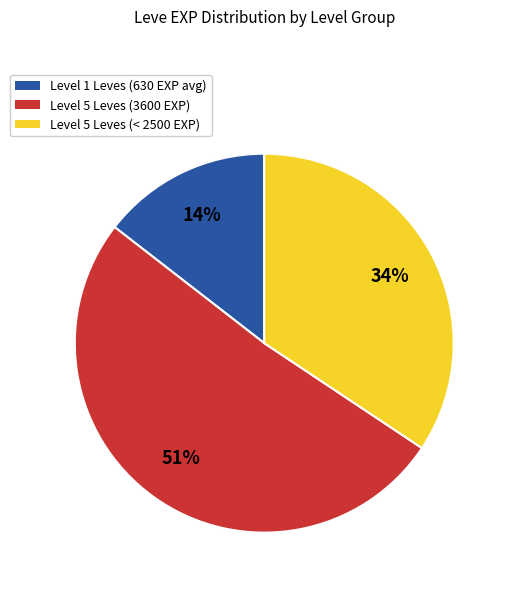

Is there a majority slice in this chart?

Yes